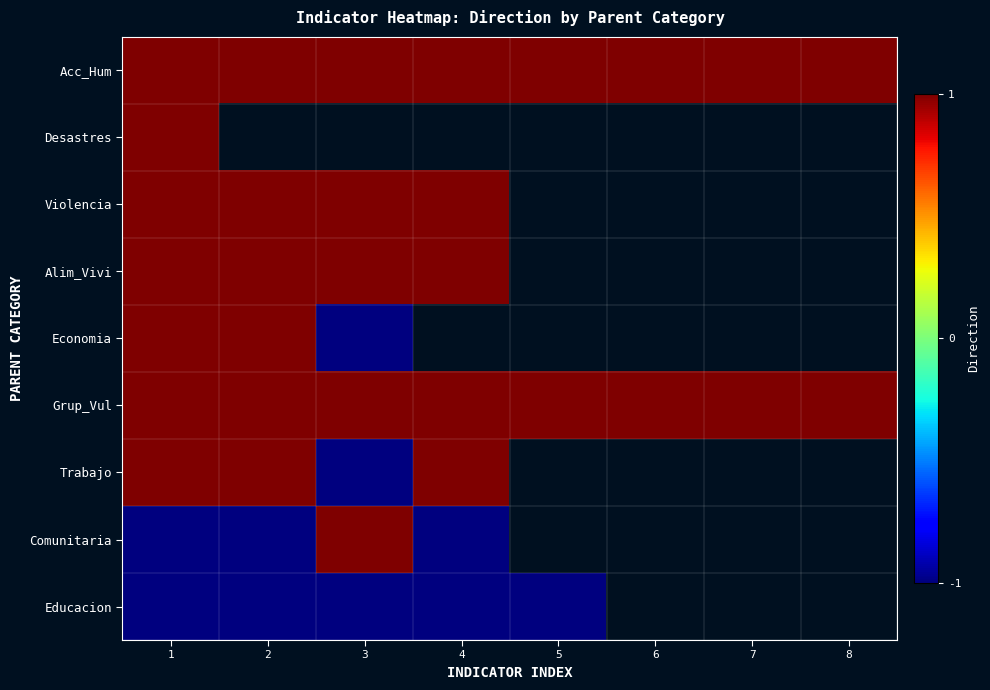

What is the difference between the highest and lowest values at 3?

2.0